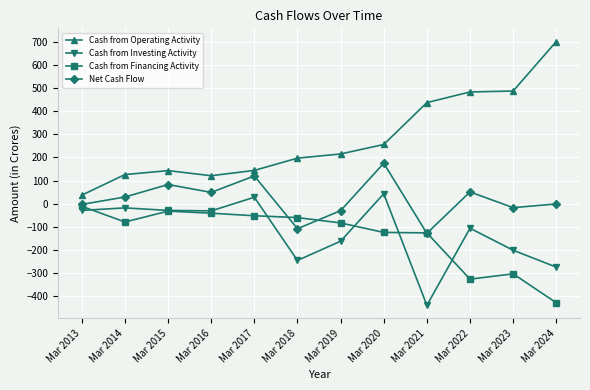

True or false: Cash from Operating Activity and Cash from Financing Activity intersect in this chart.

False